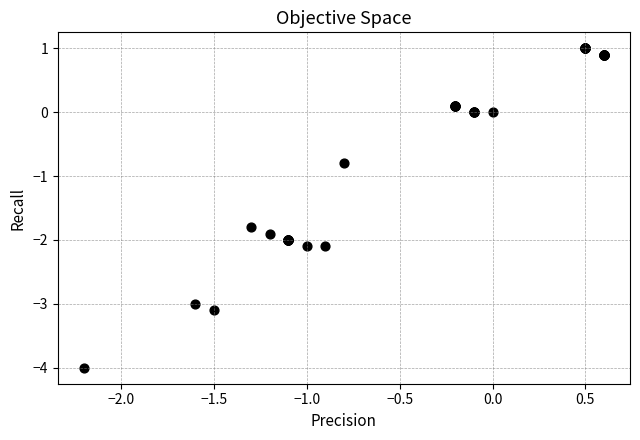

What Y value in the scatter plot is closest to -1?

-0.8